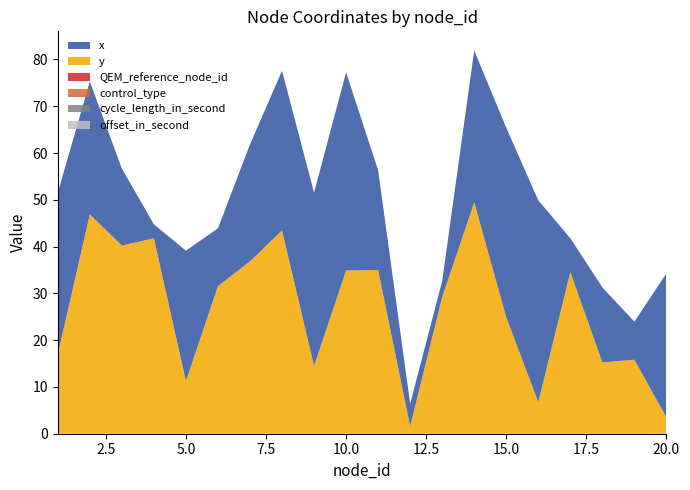

Reading right to left, extract all data points from this chart.

x: 20=30.8	19=8.1	18=16.0	17=7.2	16=43.1	15=40.5	14=32.5	13=3.4	12=4.8	11=21.3	10=42.3	9=37.1	8=34.1	7=25.0	6=12.3	5=27.9	4=3.0	3=16.5	2=28.4	1=34.5
y: 20=3.5	19=15.8	18=15.2	17=34.6	16=6.8	15=24.9	14=49.5	13=29.2	12=1.6	11=35.0	10=34.9	9=14.5	8=43.5	7=36.8	6=31.6	5=11.2	4=41.8	3=40.2	2=46.9	1=16.9
QEM_reference_node_id: 20=0.0	19=0.0	18=0.0	17=0.0	16=0.0	15=0.0	14=0.0	13=0.0	12=0.0	11=0.0	10=0.0	9=0.0	8=0.0	7=0.0	6=0.0	5=0.0	4=0.0	3=0.0	2=0.0	1=0.0
control_type: 20=0.0	19=0.0	18=0.0	17=0.0	16=0.0	15=0.0	14=0.0	13=0.0	12=0.0	11=0.0	10=0.0	9=0.0	8=0.0	7=0.0	6=0.0	5=0.0	4=0.0	3=0.0	2=0.0	1=0.0
cycle_length_in_second: 20=0.0	19=0.0	18=0.0	17=0.0	16=0.0	15=0.0	14=0.0	13=0.0	12=0.0	11=0.0	10=0.0	9=0.0	8=0.0	7=0.0	6=0.0	5=0.0	4=0.0	3=0.0	2=0.0	1=0.0
offset_in_second: 20=0.0	19=0.0	18=0.0	17=0.0	16=0.0	15=0.0	14=0.0	13=0.0	12=0.0	11=0.0	10=0.0	9=0.0	8=0.0	7=0.0	6=0.0	5=0.0	4=0.0	3=0.0	2=0.0	1=0.0